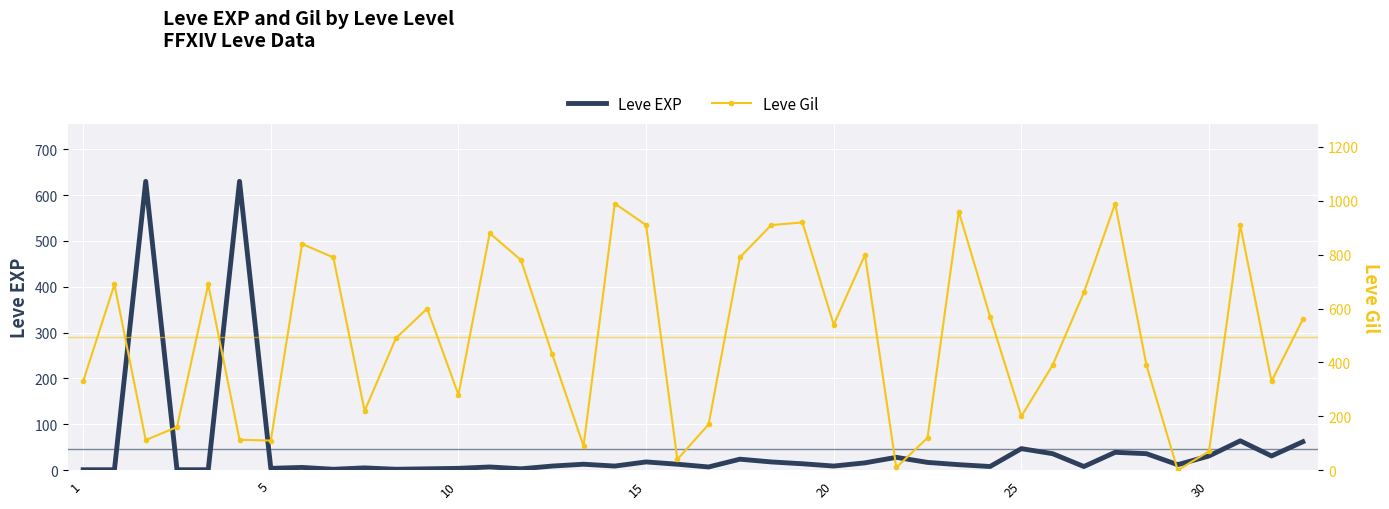

Is the value of Leve Gil at 11 greater than the value of Leve EXP at 24?

Yes